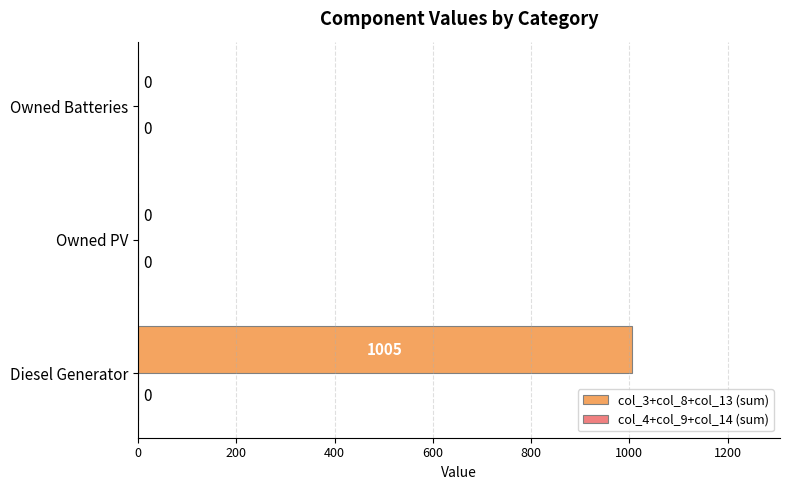

What is the sum of all values?

1005